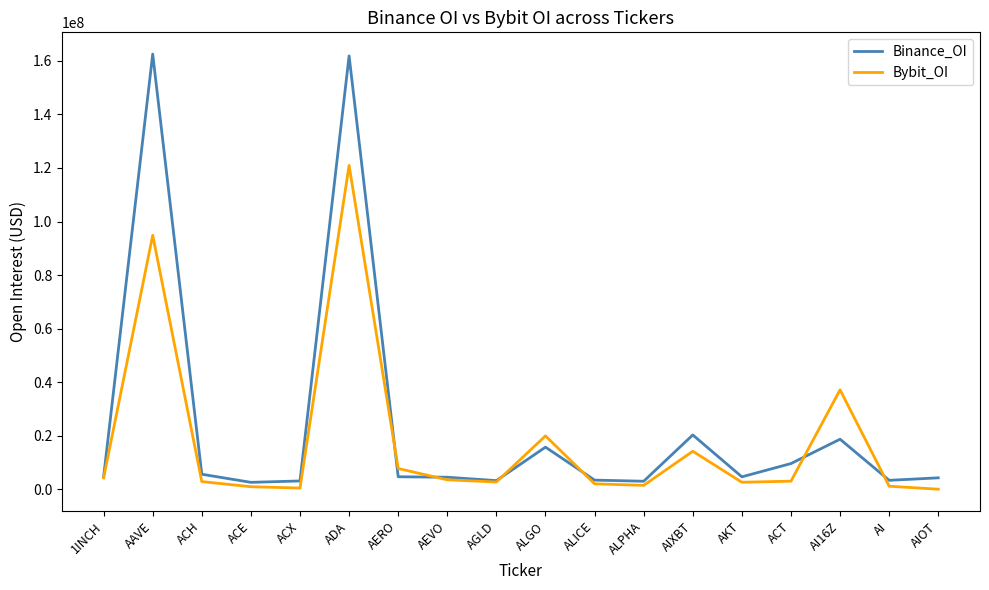

What is the sum of all Binance_OI values?

435319163